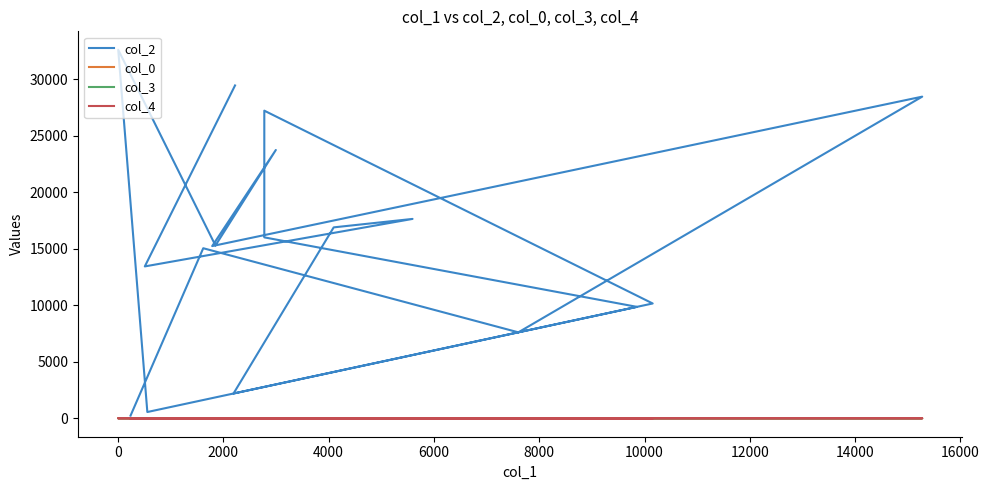

Does the chart display data point markers on the line(s)?

No